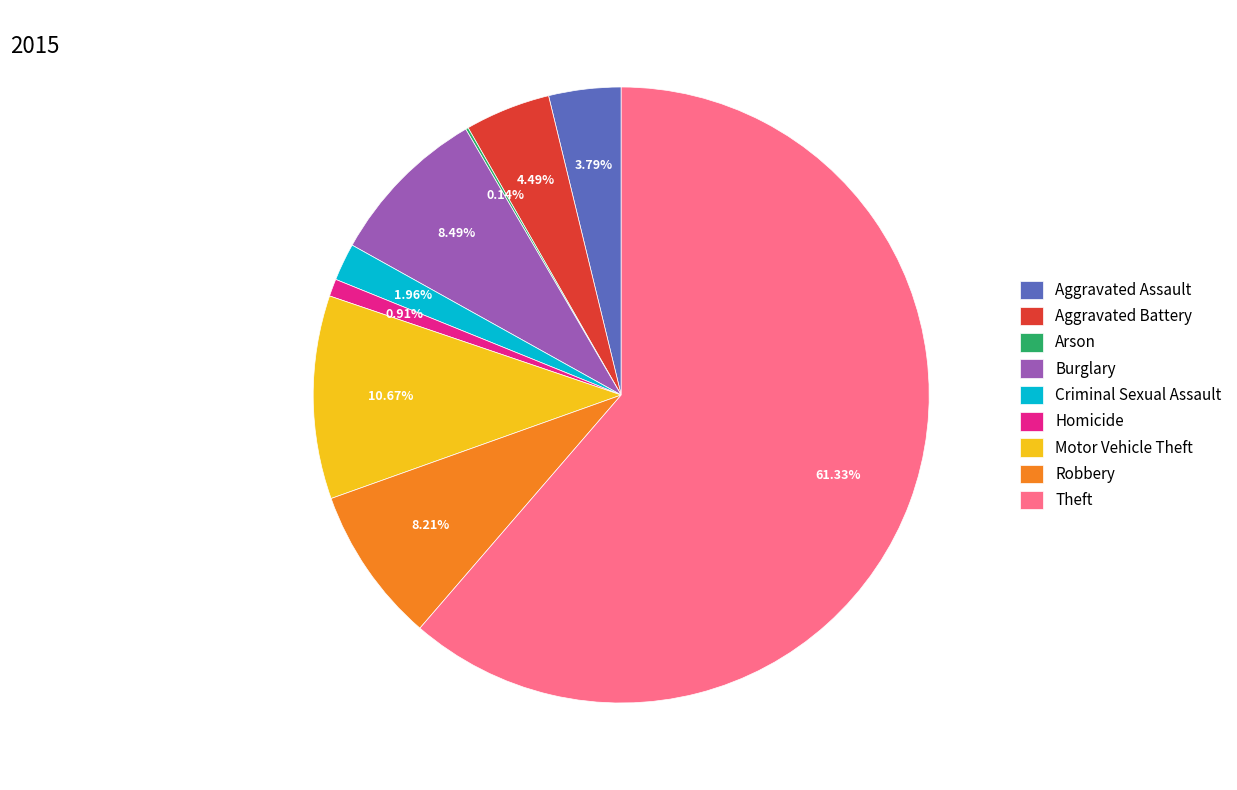

Which category has the biggest portion of the pie?

Theft